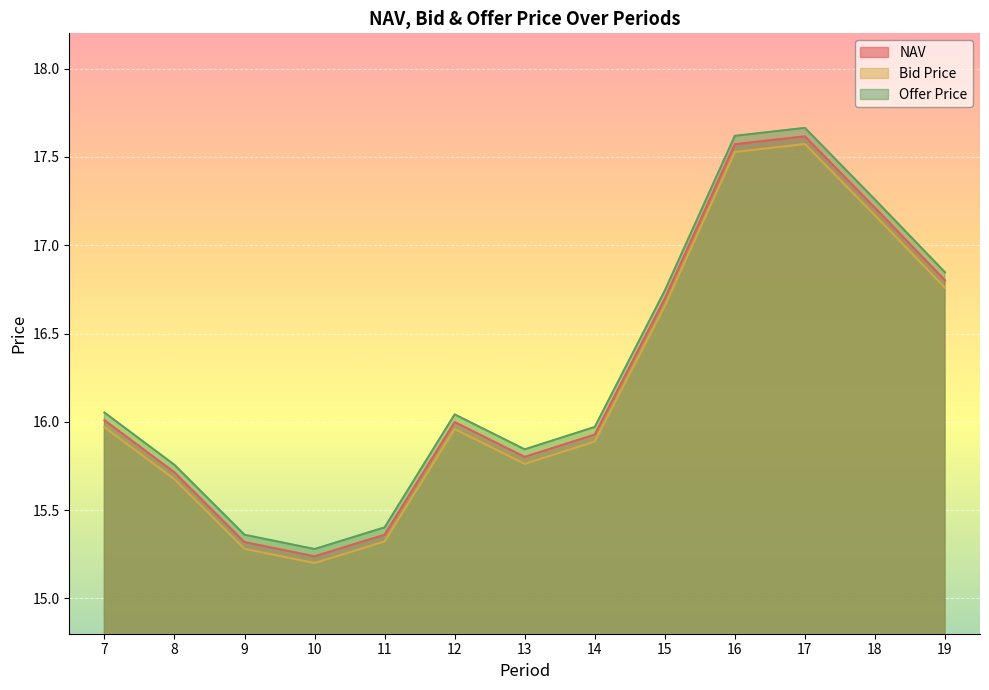

At which category does Offer Price reach its first local peak?

12